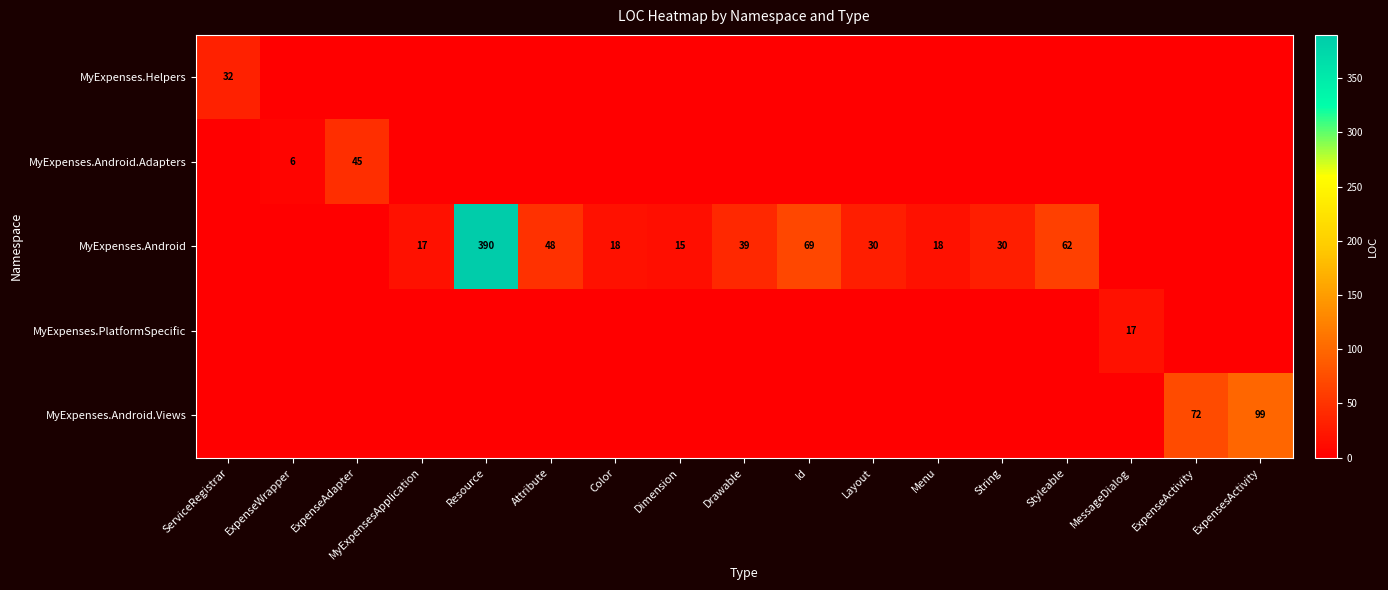

Count the number of data series in this chart.

5